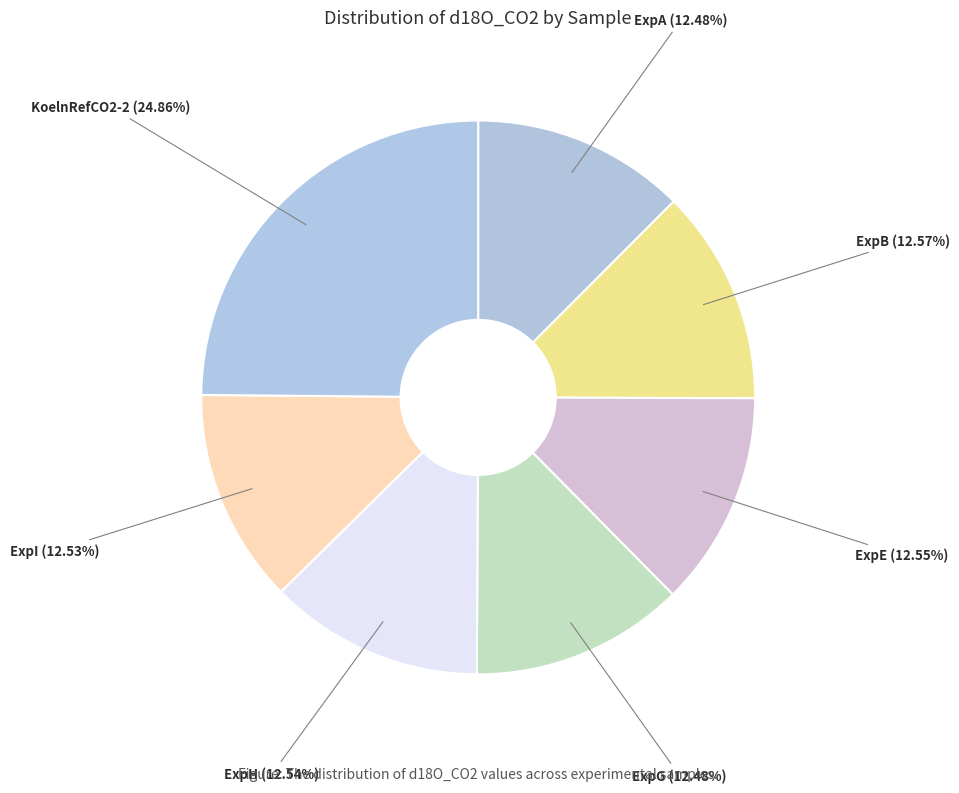

Count the number of slices in the pie.

7